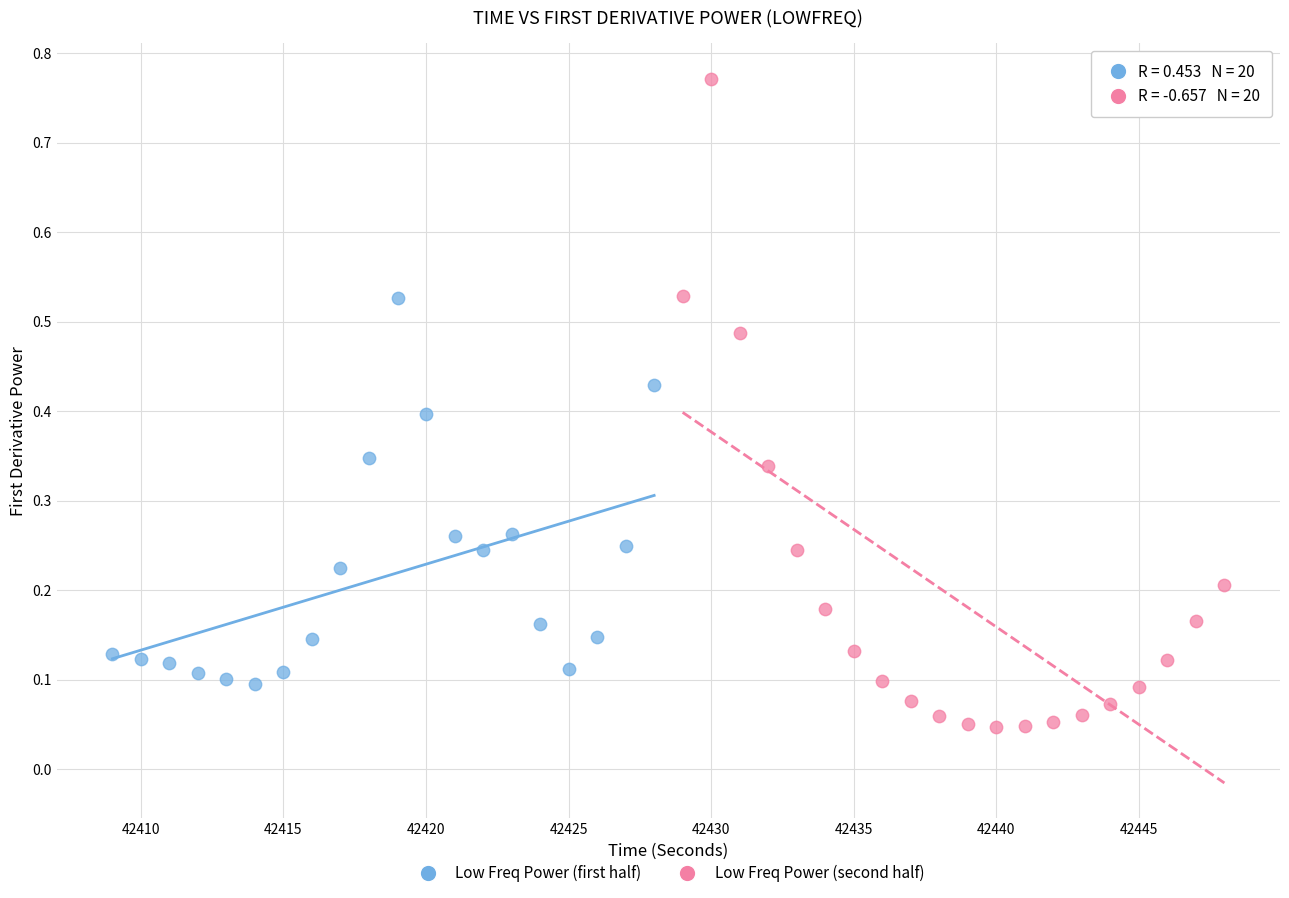

What are all the series names shown in the legend?

Low Freq Power (first half), Low Freq Power (second half)